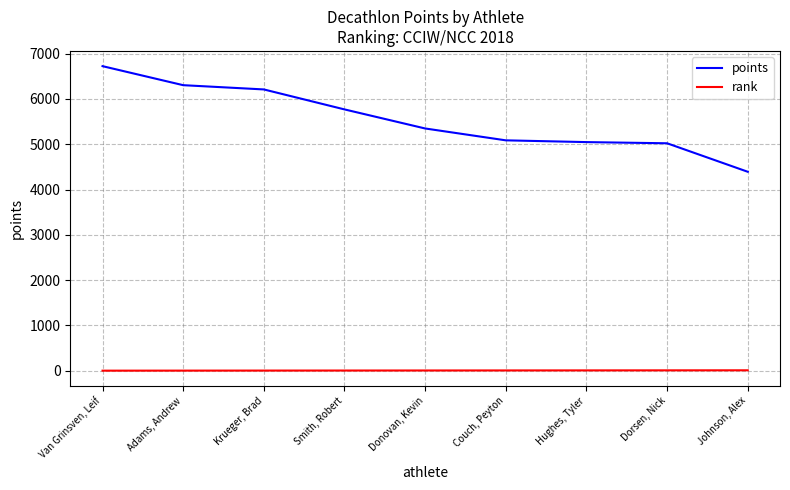

Rank the categories by points value from lowest to highest.

Johnson, Alex, Dorsen, Nick, Hughes, Tyler, Couch, Peyton, Donovan, Kevin, Smith, Robert, Krueger, Brad, Adams, Andrew, Van Grinsven, Leif